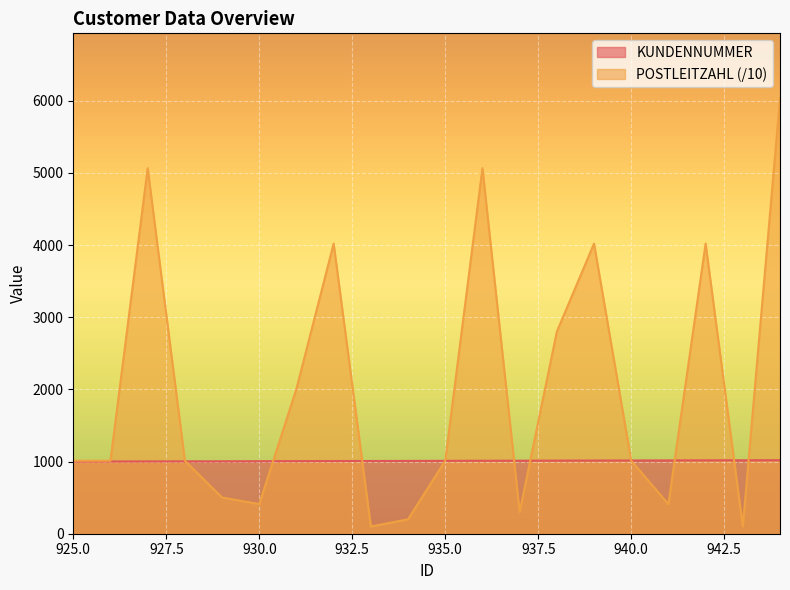

Reading left to right, extract all data points from this chart.

KUNDENNUMMER: 925=1000.0	926=1001.0	927=1002.0	928=1003.0	929=1004.0	930=1005.0	931=1006.0	932=1007.0	933=1008.0	934=1009.0	935=1010.0	936=1011.0	937=1012.0	938=1013.0	939=1014.0	940=1015.0	941=1016.0	942=1017.0	943=1018.0	944=1019.0
POSTLEITZAHL: 925=1011.5	926=1011.5	927=5066.7	928=1011.5	929=502.0	930=410.9	931=2009.5	932=4021.3	933=100.0	934=200.0	935=1011.5	936=5066.7	937=301.1	938=2800.1	939=4021.3	940=1011.5	941=410.9	942=4021.3	943=100.0	944=6031.1